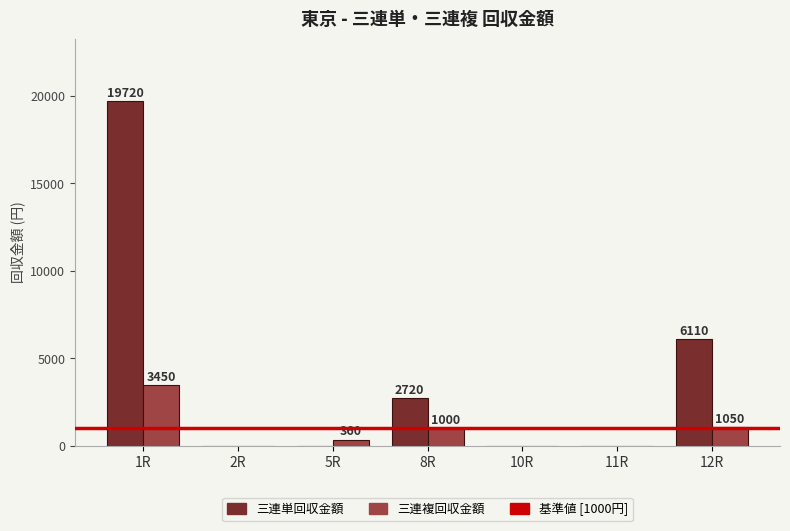

What is the total value across all series at 5R?

360